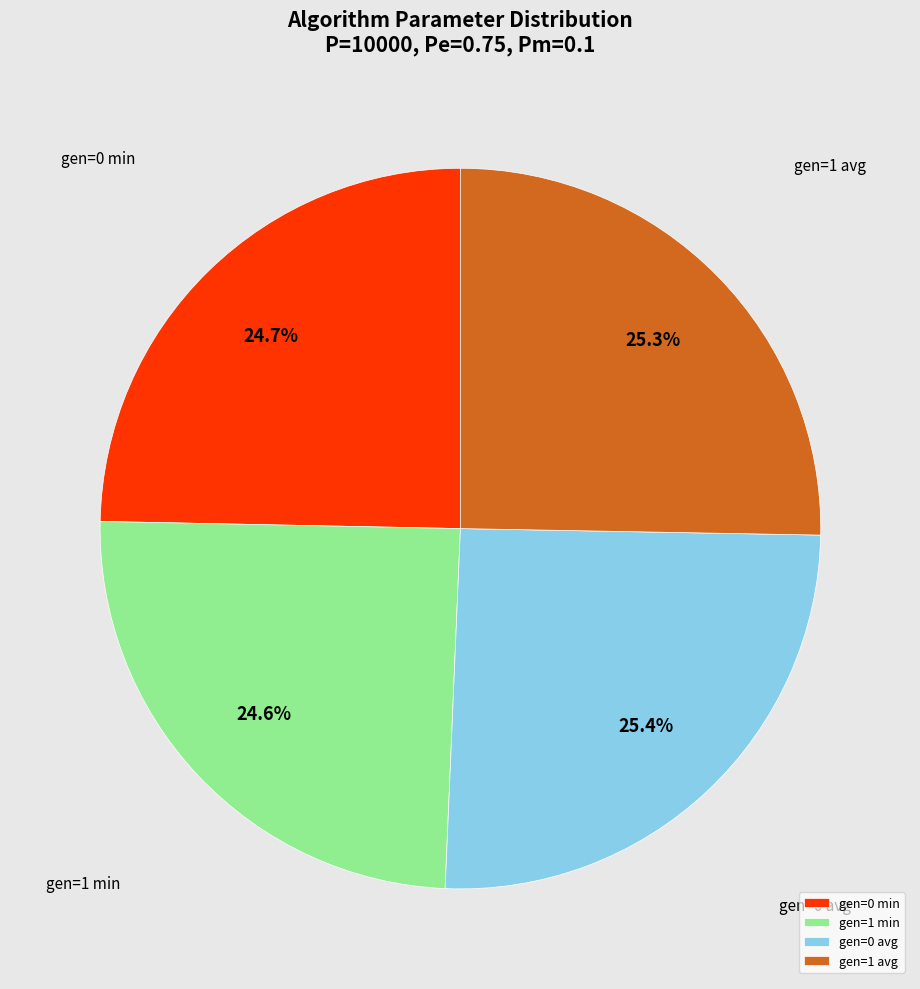

The gen=0 min slice represents 25% of the pie. True or false?

True